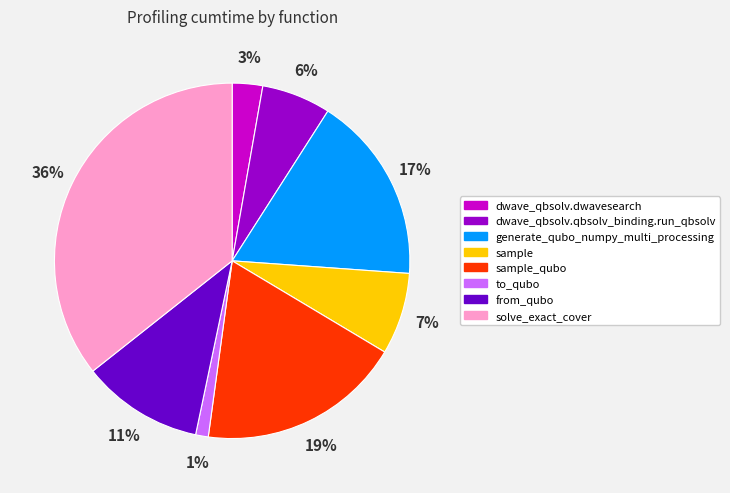

To the nearest percent, what is the difference between the largest and smallest slice percentages?

35%